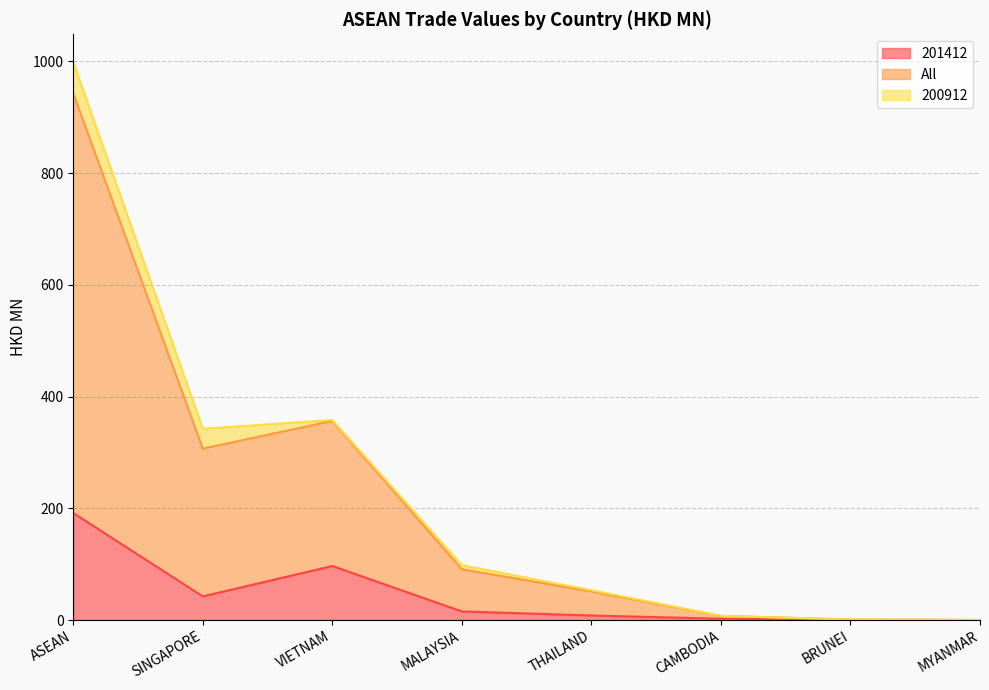

True or false: 201412 has a value of 0.0 at MYANMAR.

False